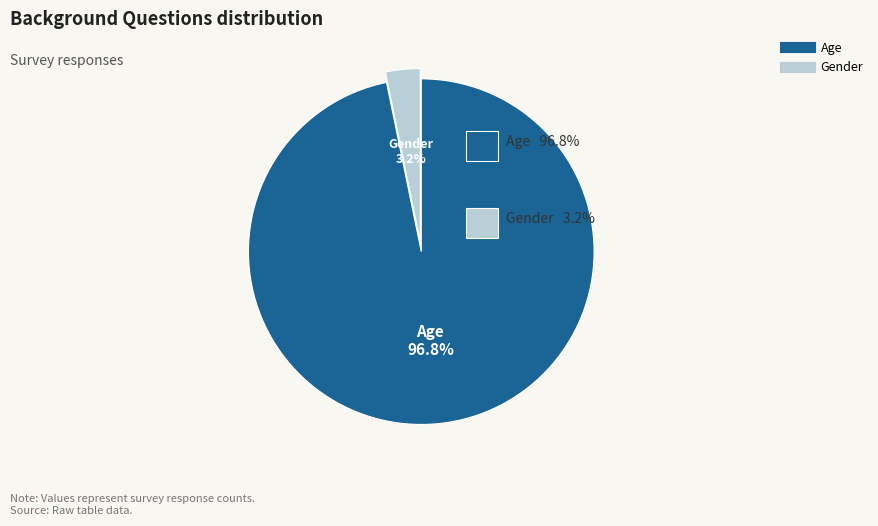

What percentage is the Age slice, to the nearest percent?

97%